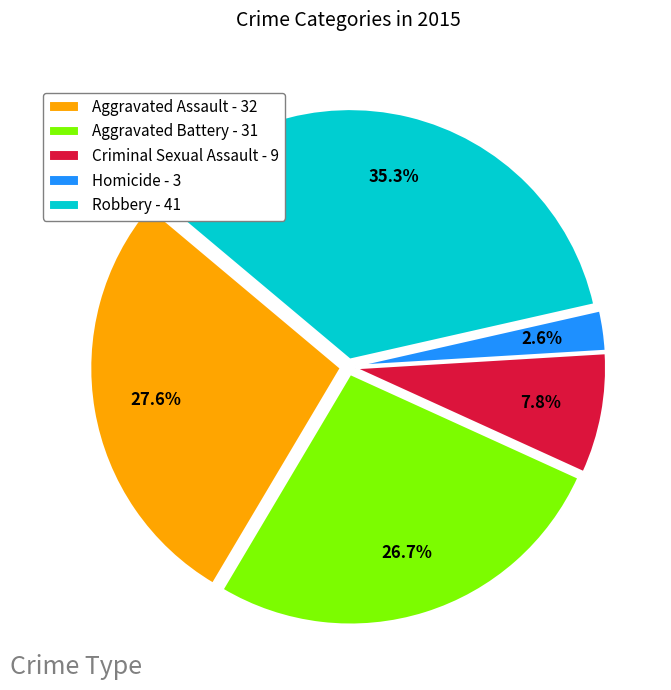

Which category has the biggest portion of the pie?

Robbery